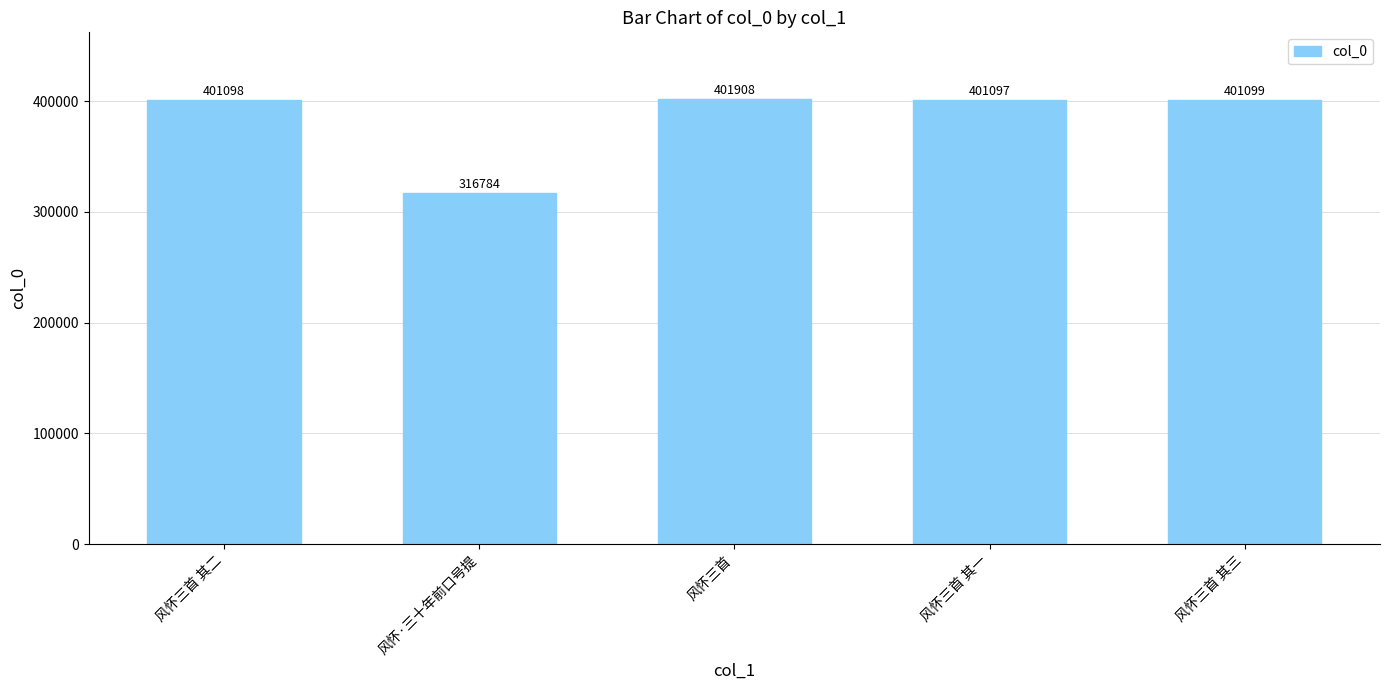

Reading left to right, list all the values displayed in this chart.

风怀三首 其二=401098	风怀·三十年前口号提=316784	风怀三首=401908	风怀三首 其一=401097	风怀三首 其三=401099